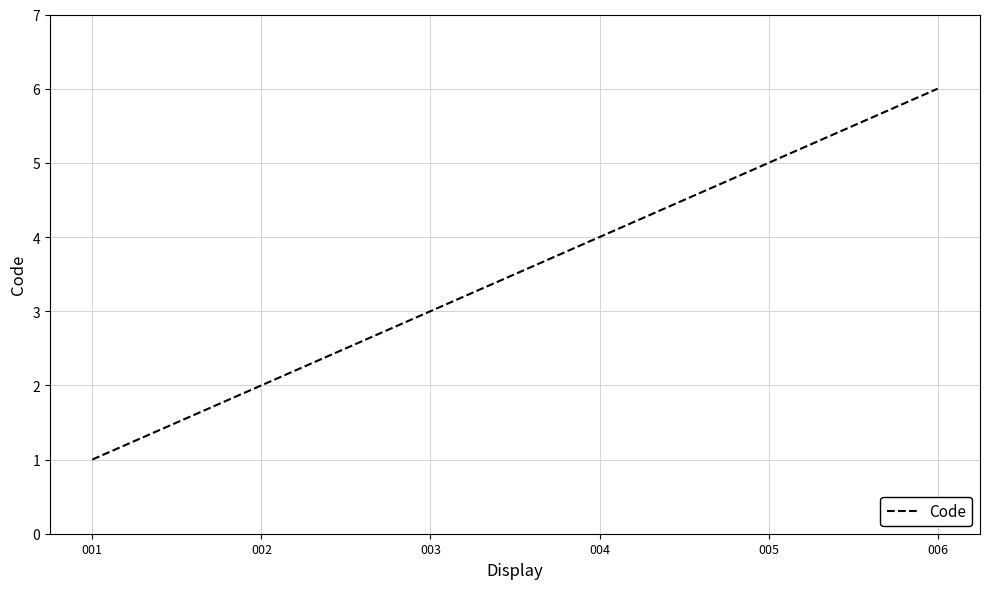

Reading left to right, what are all the values shown in this chart?

1	2	3	4	5	6